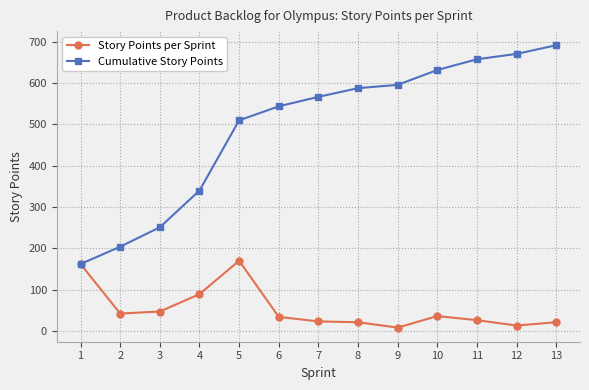

Rank the categories by Cumulative Story Points value from lowest to highest.

1, 2, 3, 4, 5, 6, 7, 8, 9, 10, 11, 12, 13